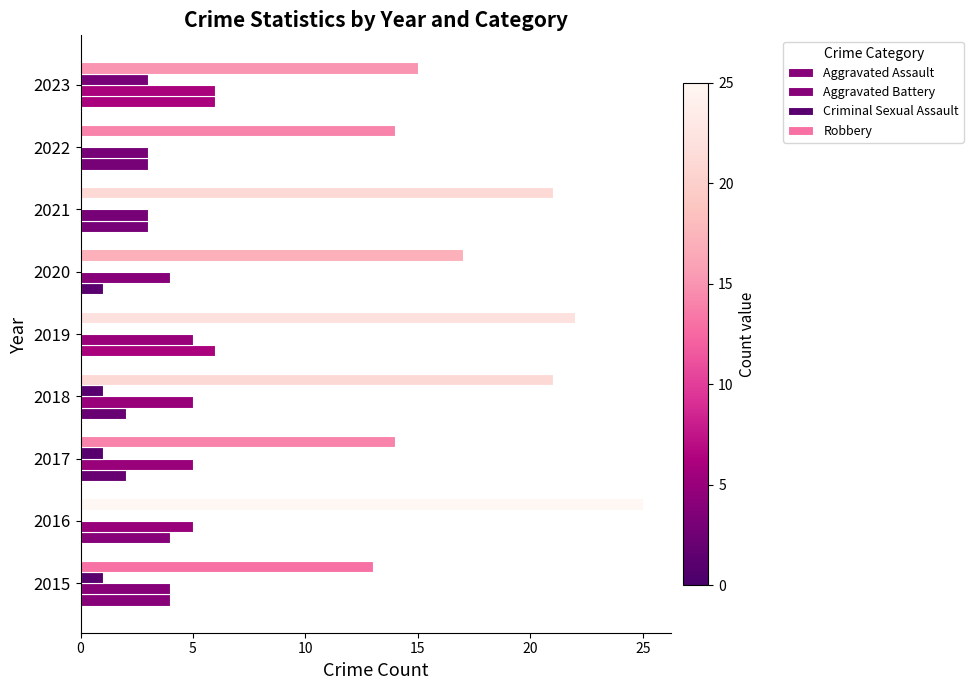

Count the number of data series in this chart.

4